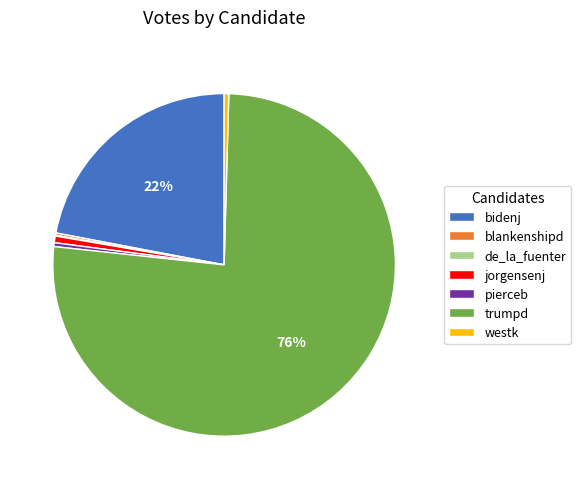

To the nearest percent, what is the average slice percentage?

14%